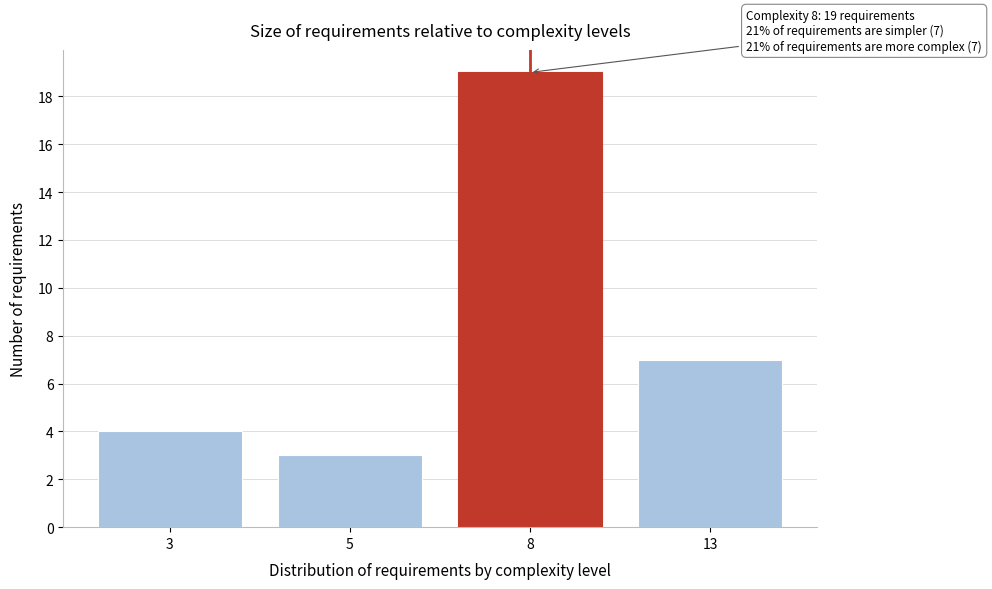

Reading left to right, extract all data points from this chart.

3=4	5=3	8=19	13=7